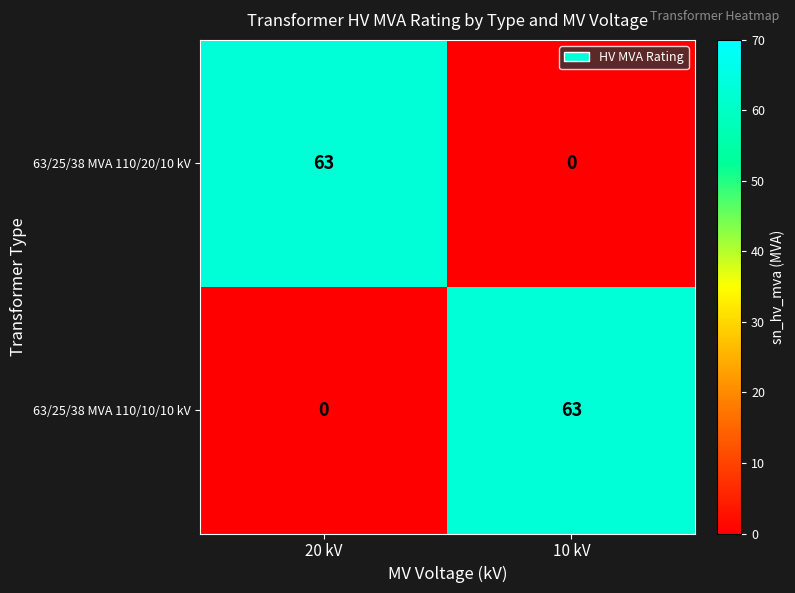

Is the value of 63/25/38 MVA 110/10/10 kV at 20 kV greater than the value of 63/25/38 MVA 110/20/10 kV at 20 kV?

No